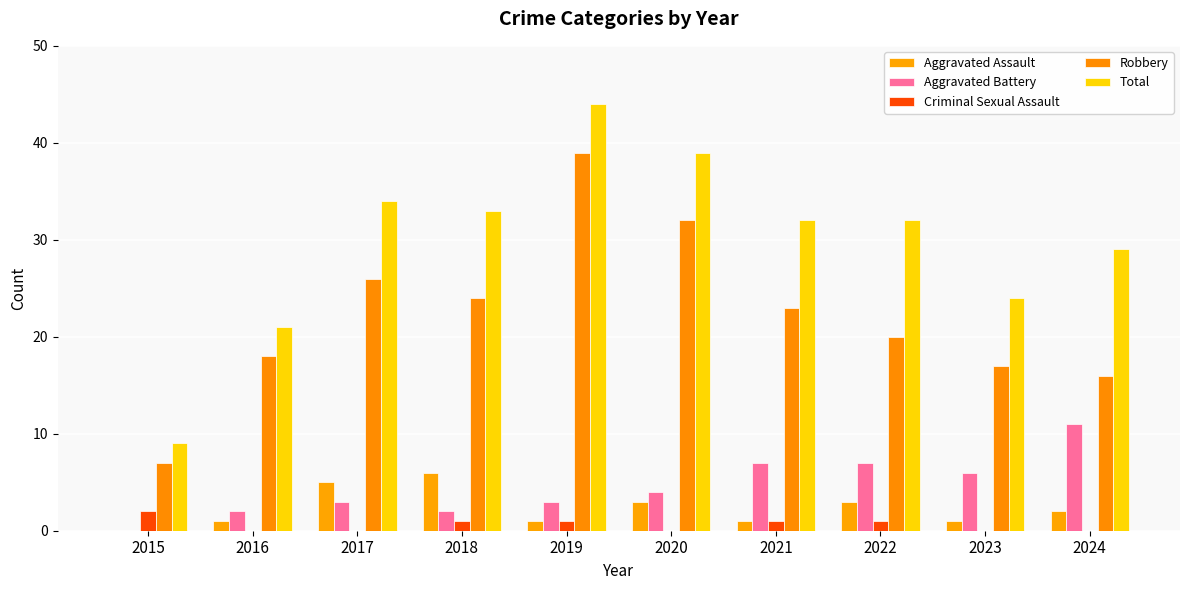

At how many categories does at least one series exceed 23?

8